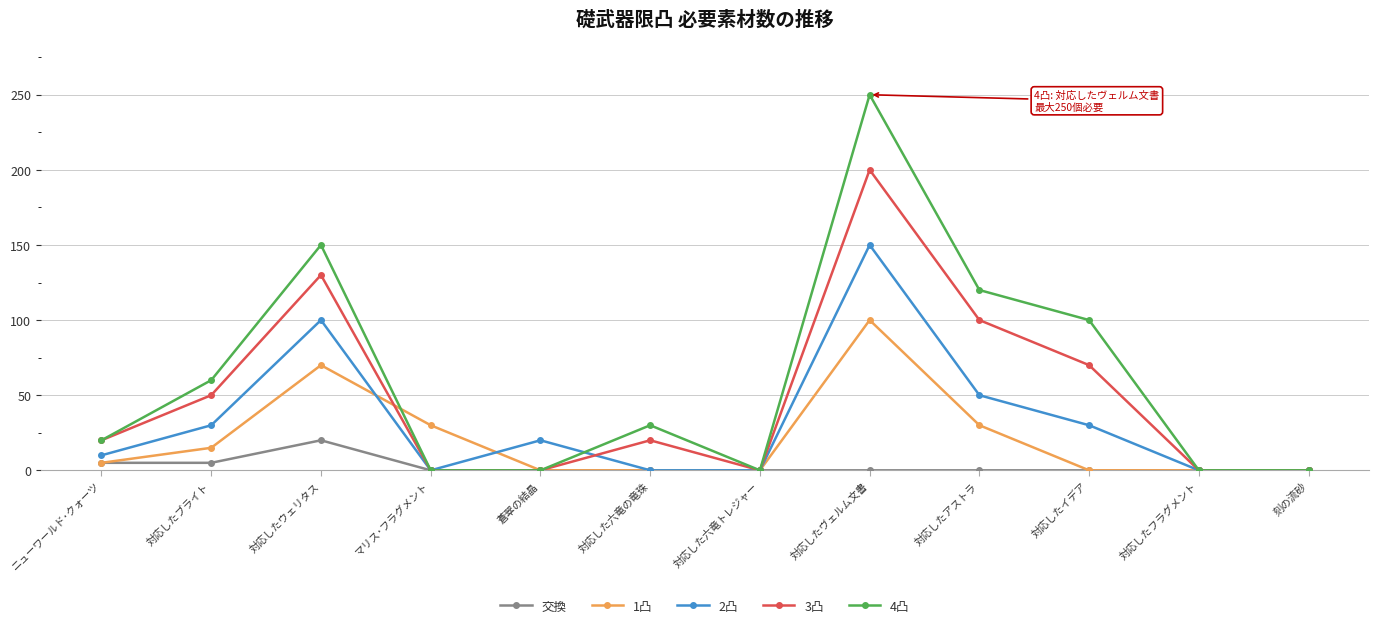

What is the label of the 3rd point from the right?

対応したイデア